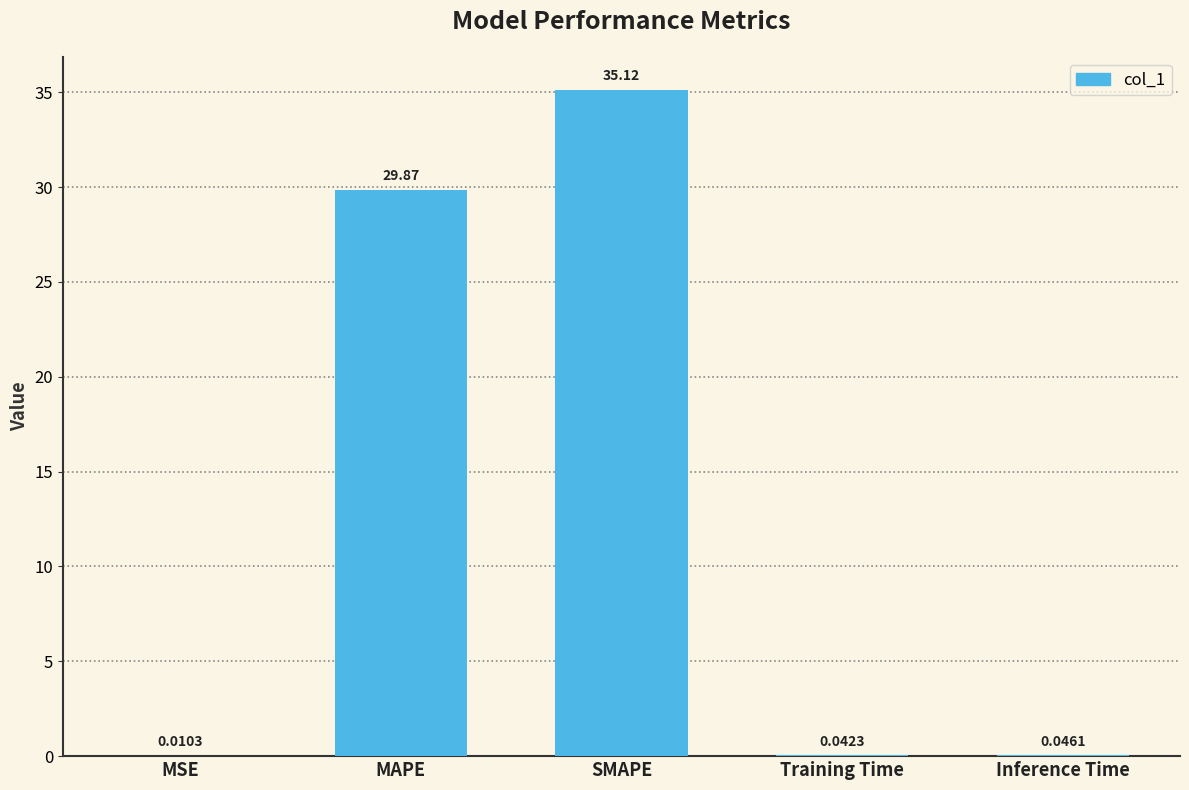

What is the change in value from MAPE to SMAPE?

+5.2